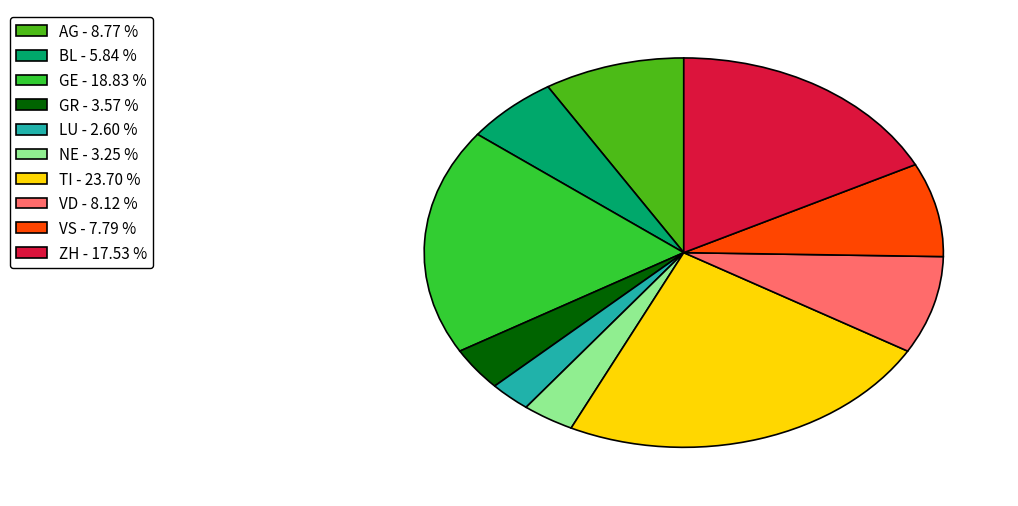

Combined, do GR - 3.57 % and GE - 18.83 % account for over 50%?

No